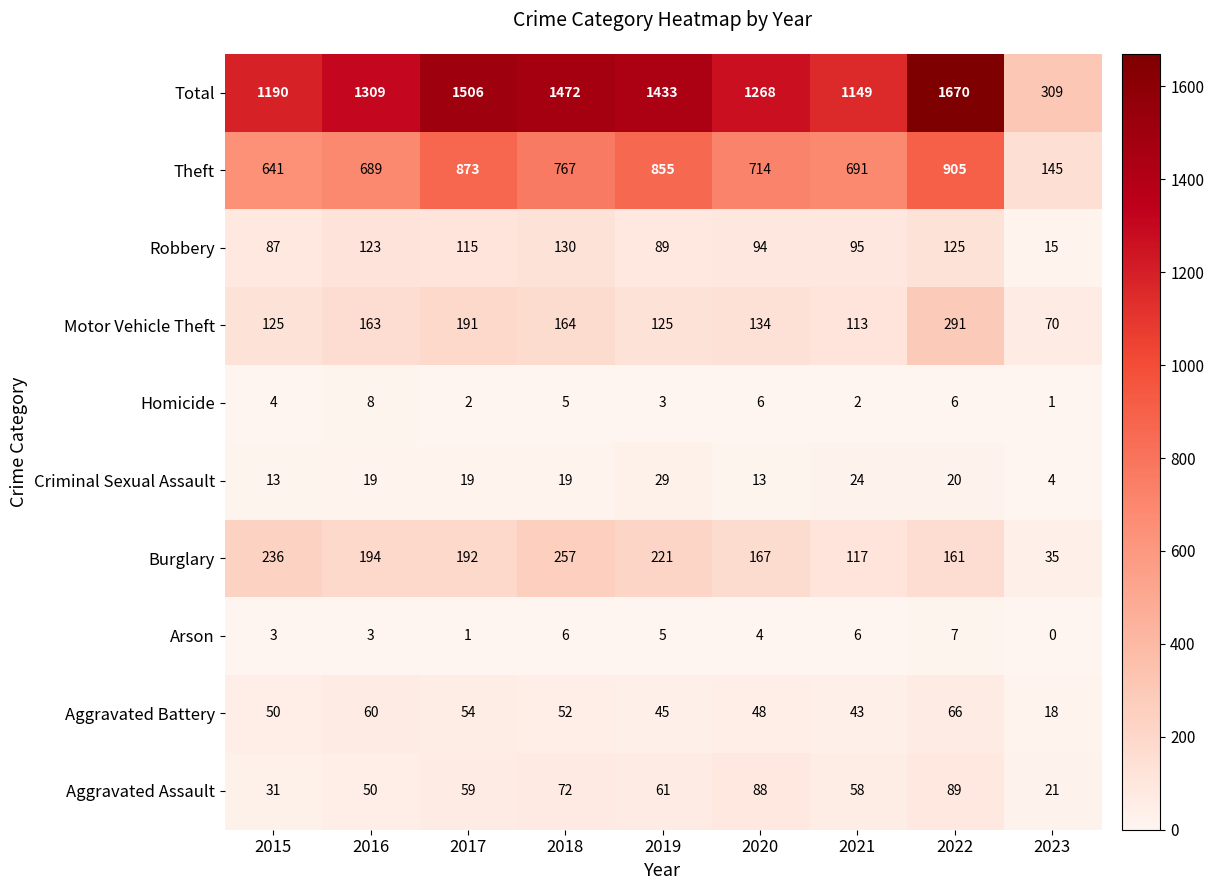

Which series has the largest range (max minus min)?

Total